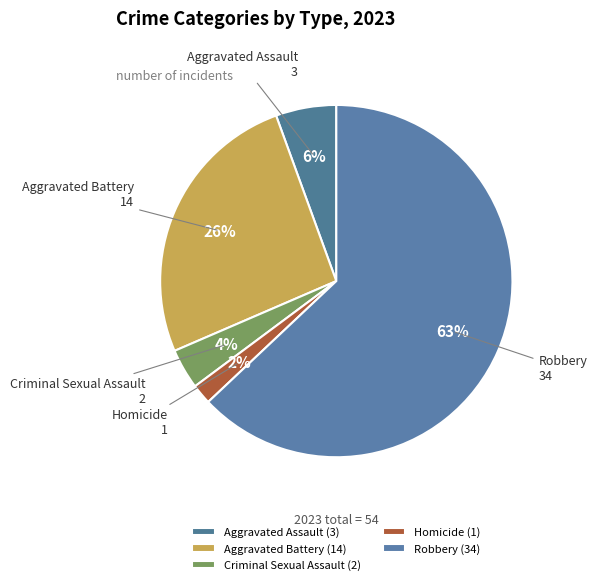

Which has a higher value, Aggravated Battery or Aggravated Assault?

Aggravated Battery